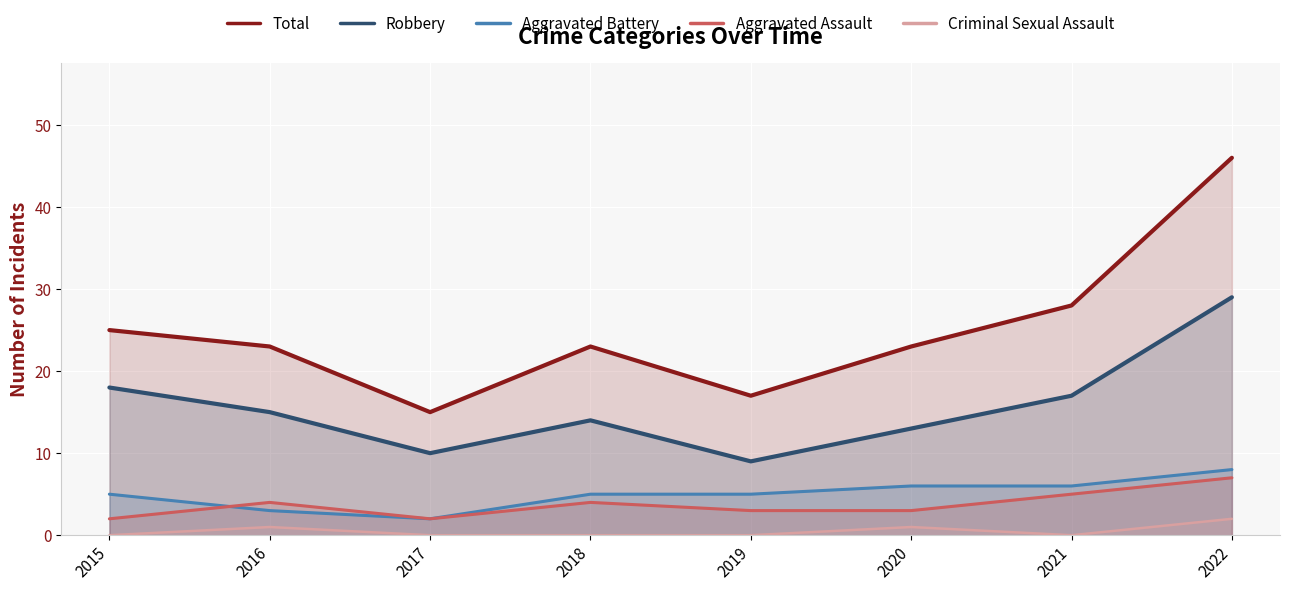

How many interior local peaks does the Robbery series have?

1